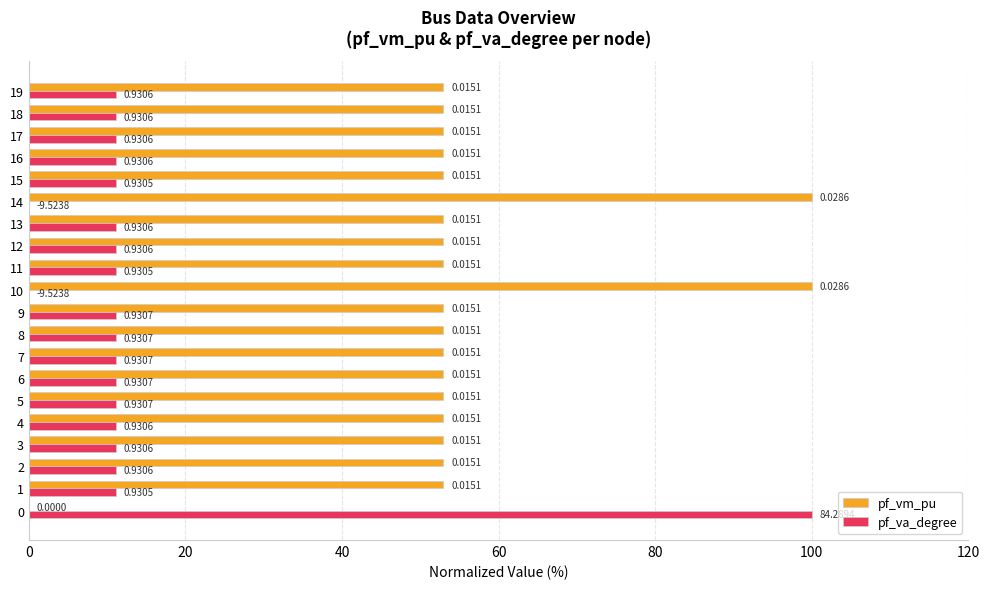

What is the total value across all series at 1?

64.1